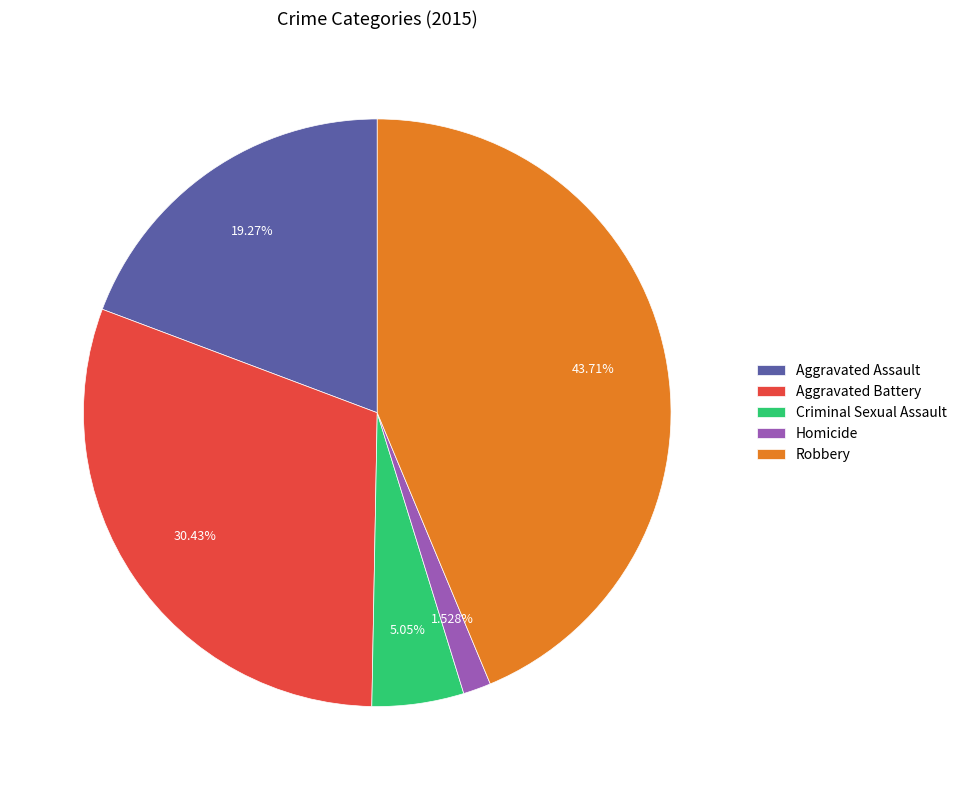

What is the smallest slice in the pie chart?

Homicide